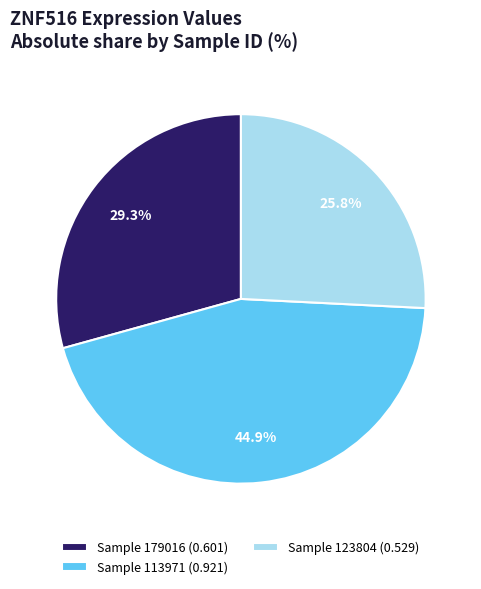

What portion of the pie excludes Sample 123804 (0.529)?

74.2%